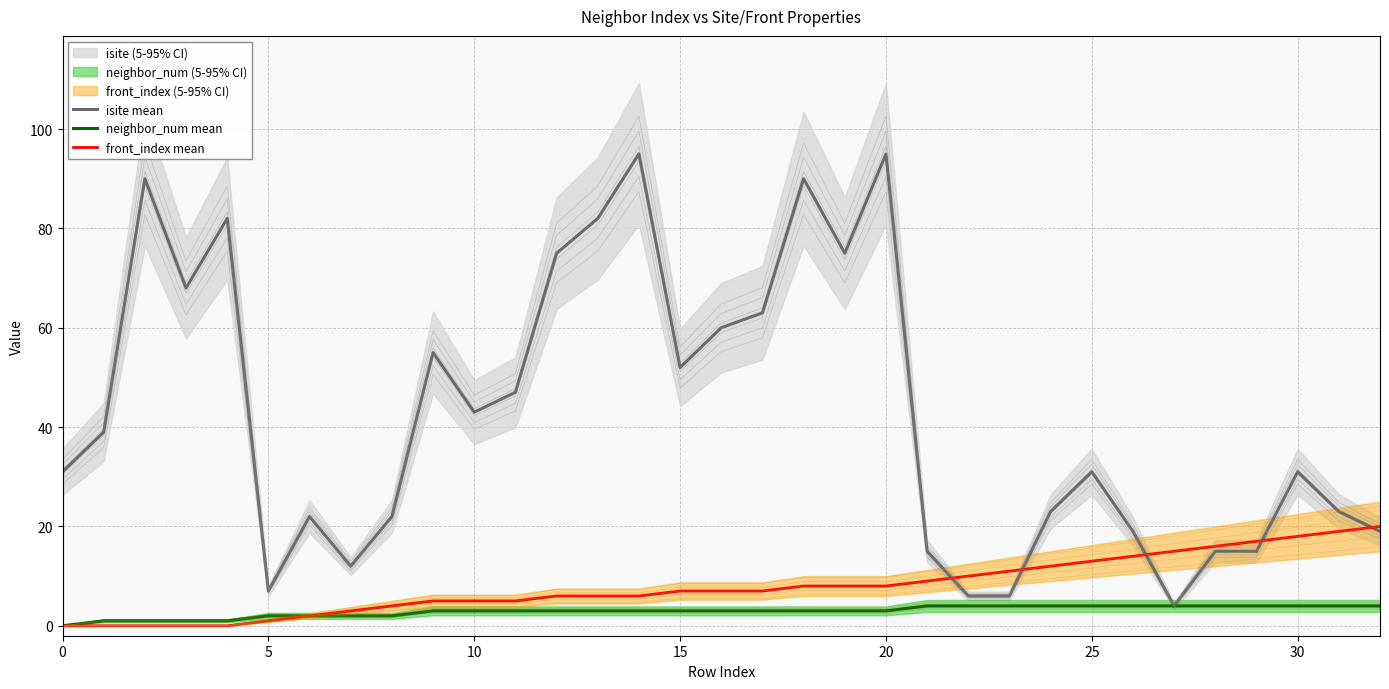

What is the total value across all series at 24?

39